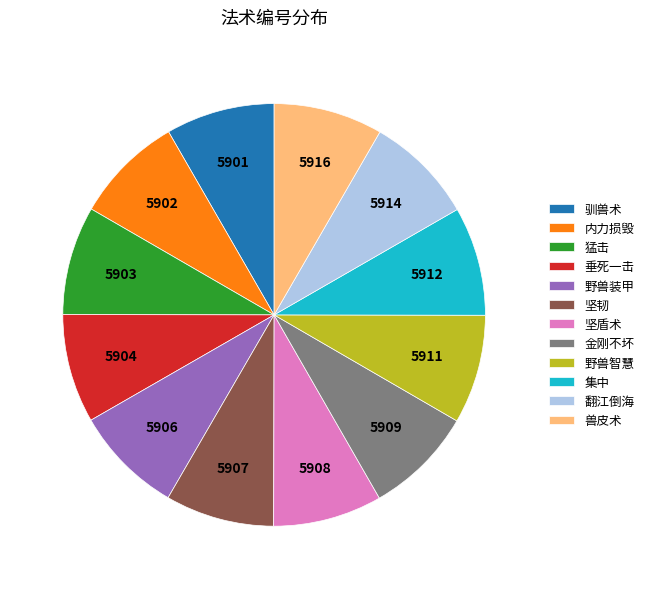

Do 翻江倒海 and 金刚不坏 together represent more than half of the pie?

No